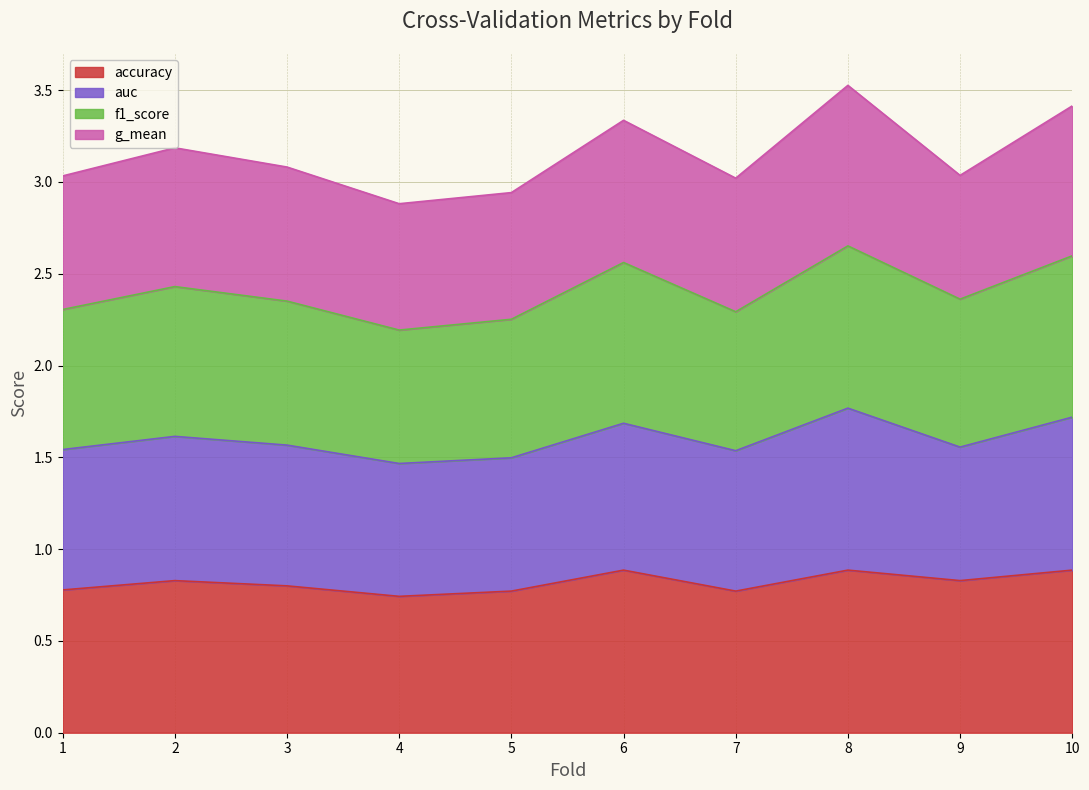

At which category is the sum across all series the highest?

8